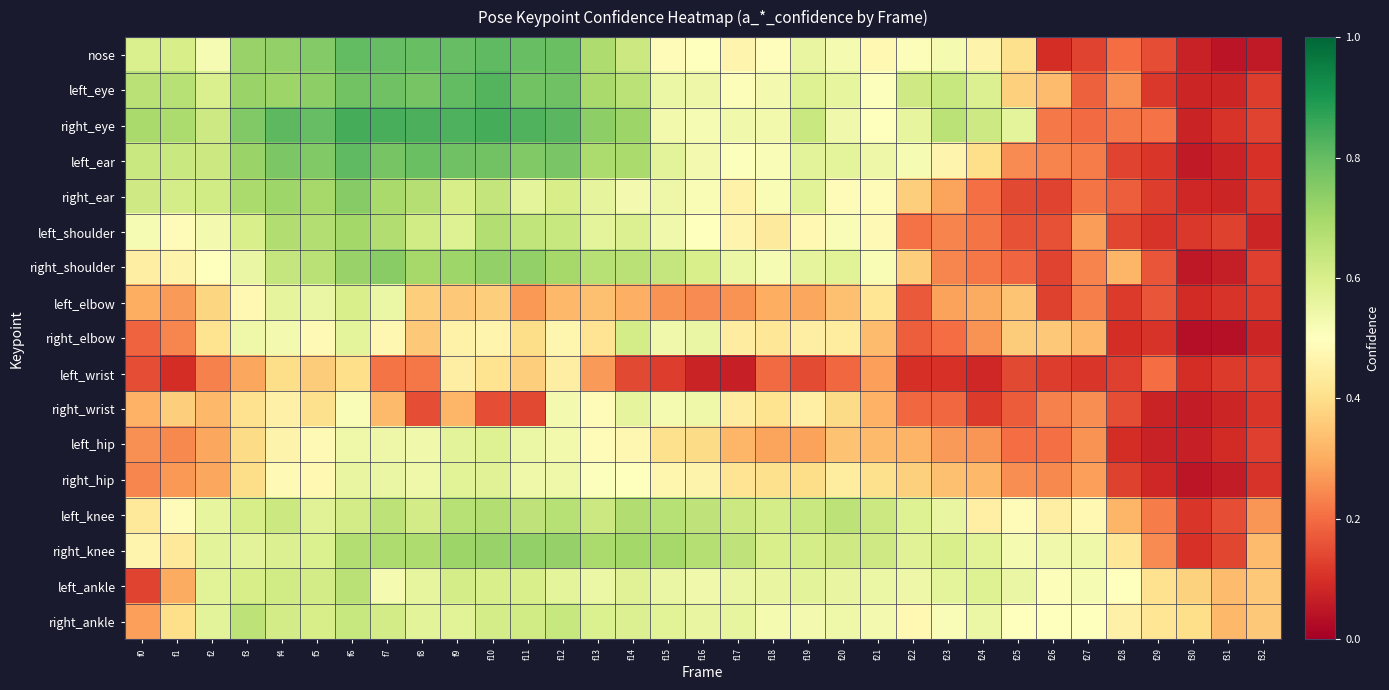

At how many categories does at least one series exceed 0?

33